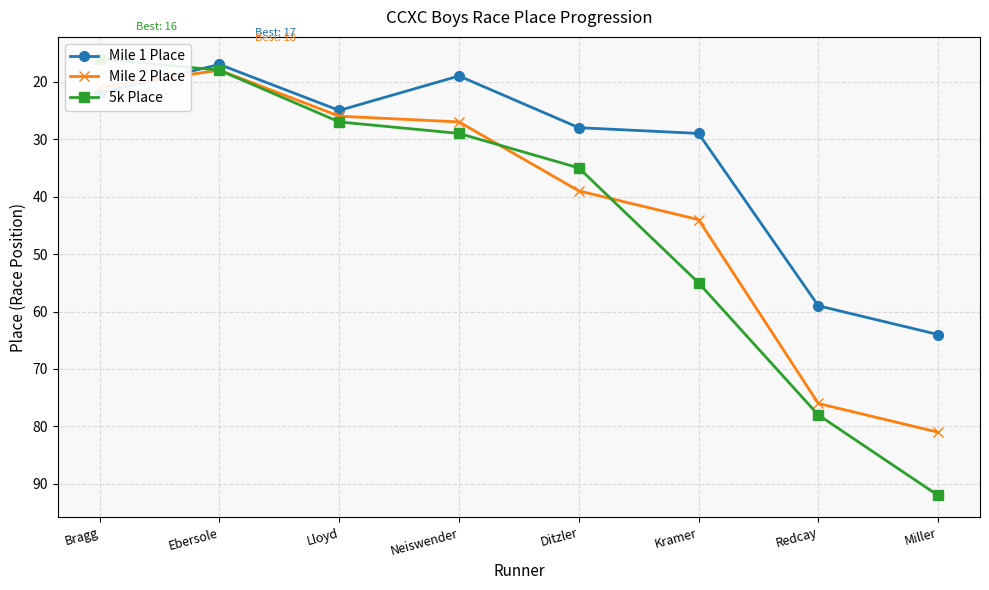

Between Bragg and Neiswender, which is larger?

Bragg